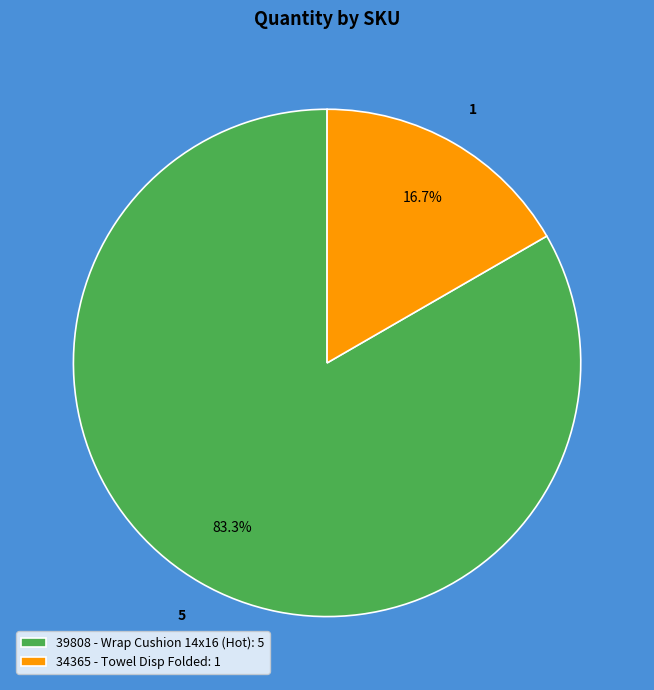

Which has a higher value, 39808 - Wrap Cushion 14x16 (Hot): 5 or 34365 - Towel Disp Folded: 1?

39808 - Wrap Cushion 14x16 (Hot): 5